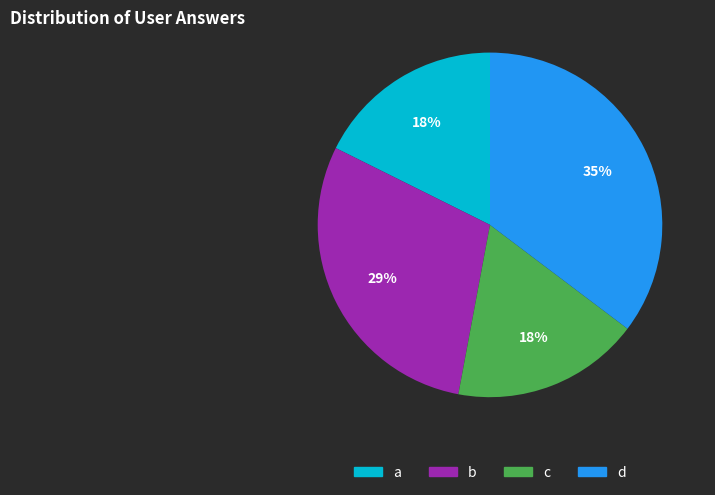

To the nearest percent, what is the difference between the d and b slice percentages?

6%